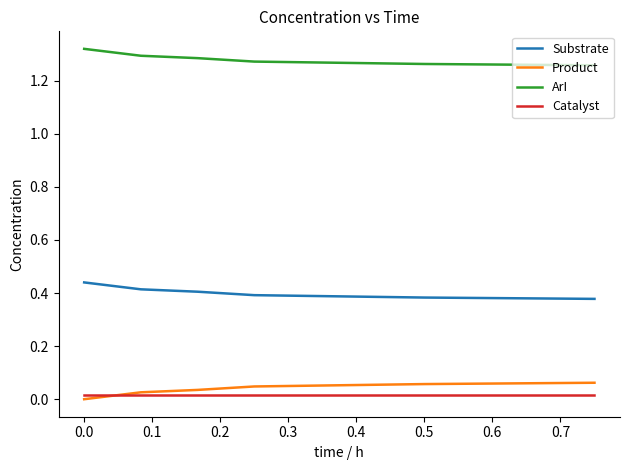

Does the chart display data point markers on the line(s)?

No